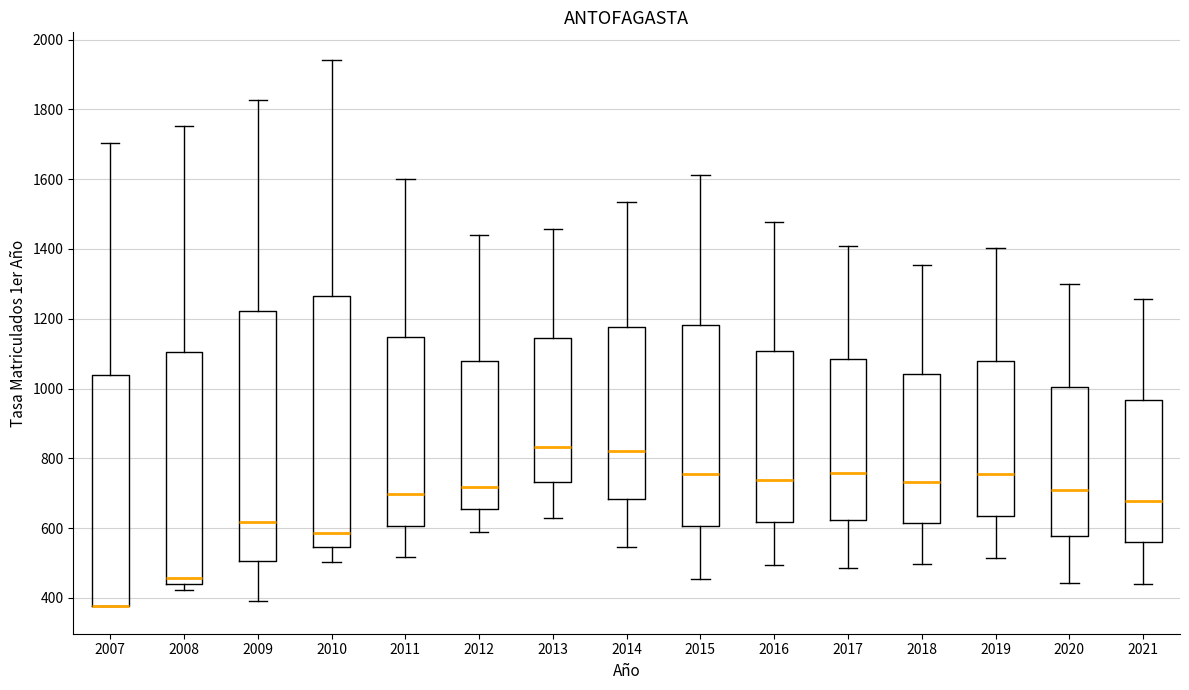

Reading left to right, read every box against the y-axis: the position of its median line, the range the box covers, and the ends of its whiskers. The values are not printed on the chart, so give them approximately, as read against the axis.

2007: median 380 (drawn on the box's lower edge), box 380 to 1040, whiskers 380 to 1700
2008: median 460, box 440 to 1100, whiskers 420 to 1760
2009: median 620, box 500 to 1220, whiskers 400 to 1820
2010: median 580, box 540 to 1260, whiskers 500 to 1940
2011: median 700, box 600 to 1140, whiskers 520 to 1600
2012: median 720, box 660 to 1080, whiskers 580 to 1440
2013: median 840, box 740 to 1140, whiskers 620 to 1460
2014: median 820, box 680 to 1180, whiskers 540 to 1540
2015: median 760, box 600 to 1180, whiskers 460 to 1620
2016: median 740, box 620 to 1100, whiskers 500 to 1480
2017: median 760, box 620 to 1080, whiskers 480 to 1400
2018: median 740, box 620 to 1040, whiskers 500 to 1360
2019: median 760, box 640 to 1080, whiskers 520 to 1400
2020: median 700, box 580 to 1000, whiskers 440 to 1300
2021: median 680, box 560 to 960, whiskers 440 to 1260